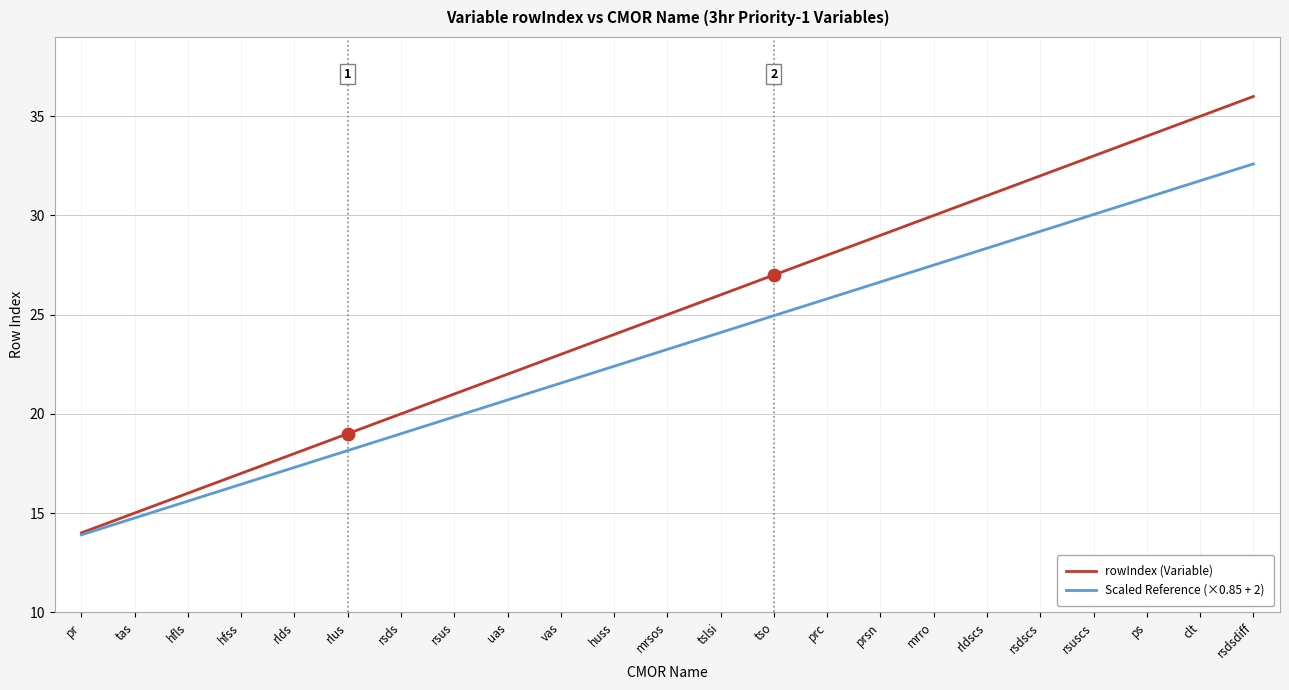

At which category is the sum across all series the highest?

rsdsdiff